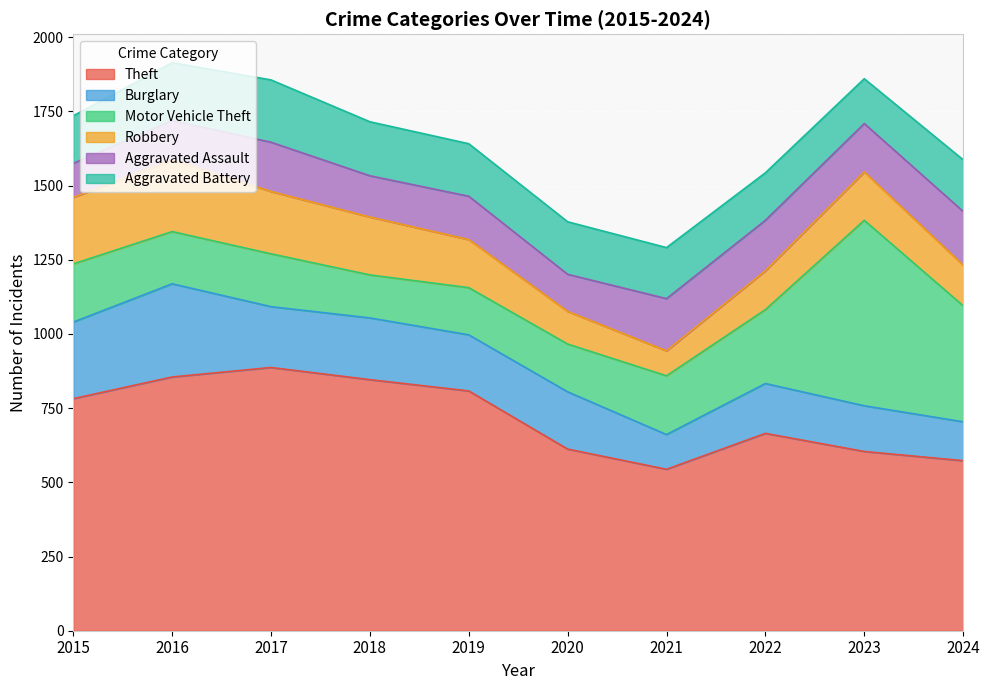

Is it true that Theft equals 573 at 2024?

True